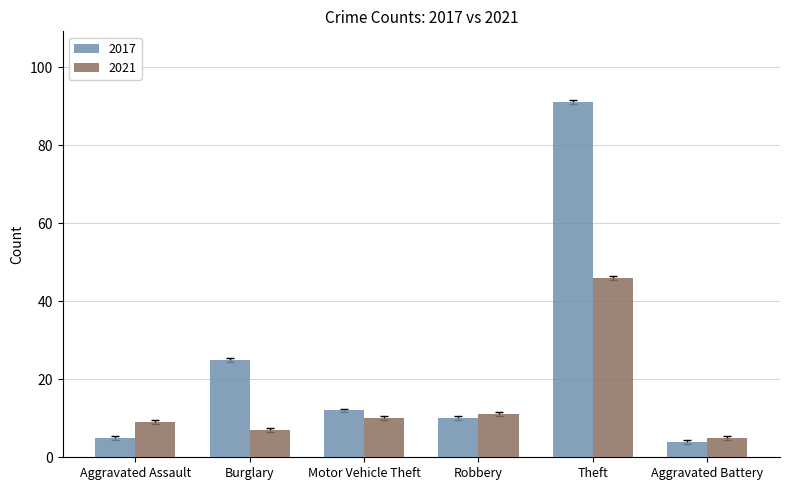

What is the label of the 4th bar from the left?

Robbery